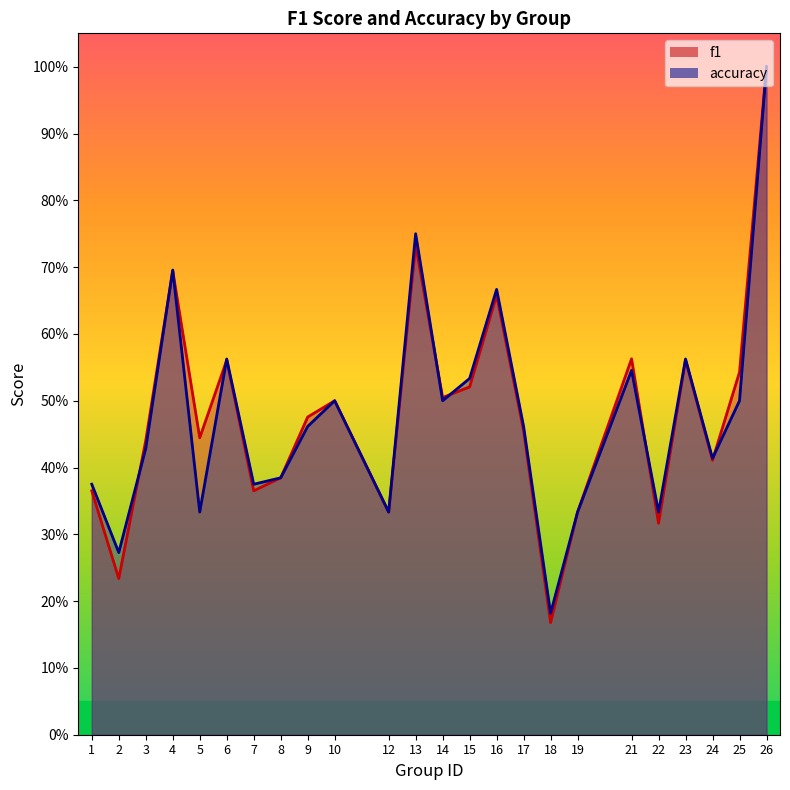

The f1 series shows 0.1 at 12. True or false?

False